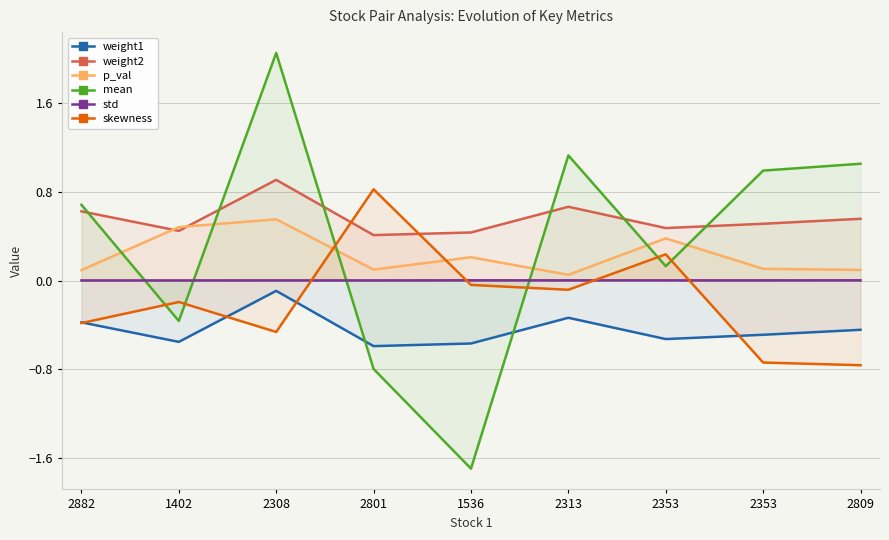

How many intersections are there between weight1 and mean?

2